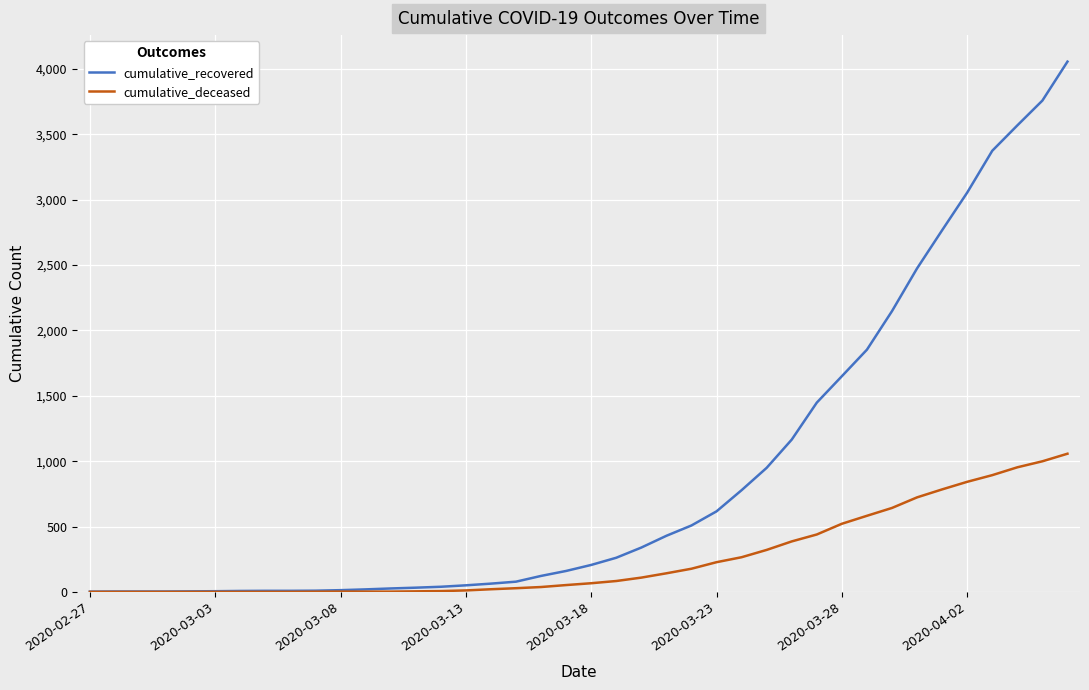

What is the highest value of the cumulative_deceased series?

1057